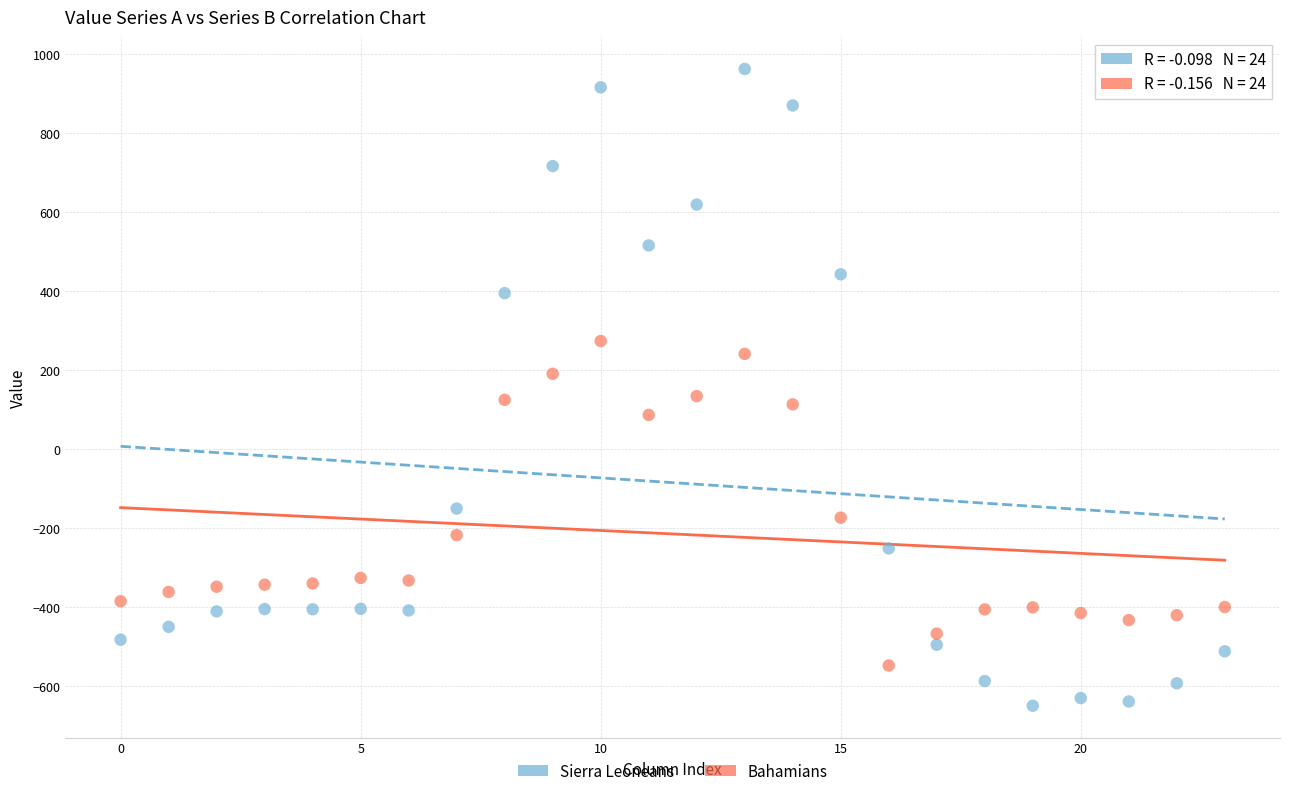

Across all data points, what is the range of Y values (max minus min)?

1611.9